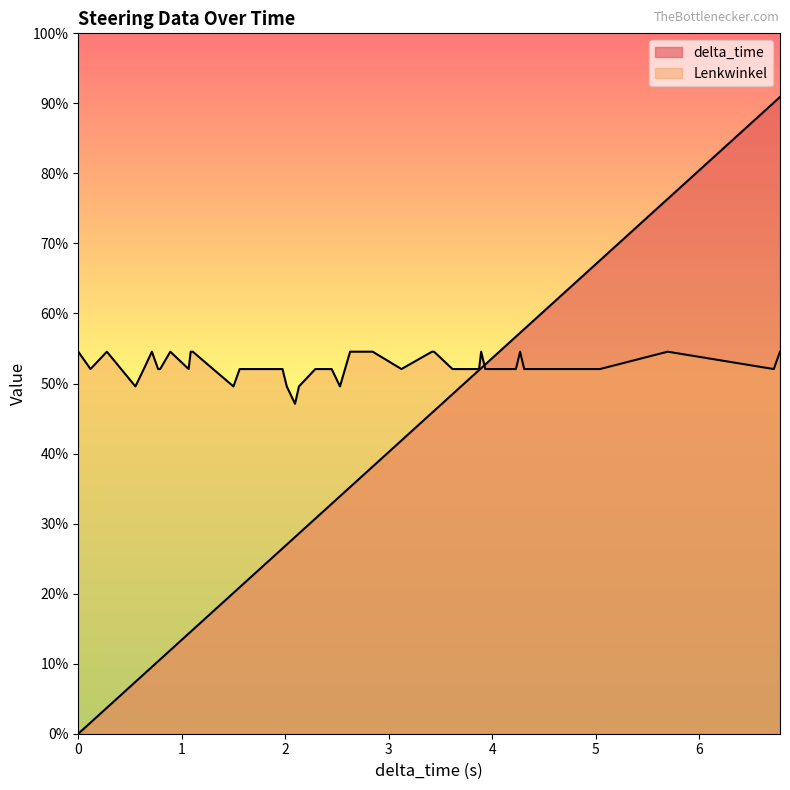

Which series has the largest range (max minus min)?

delta_time